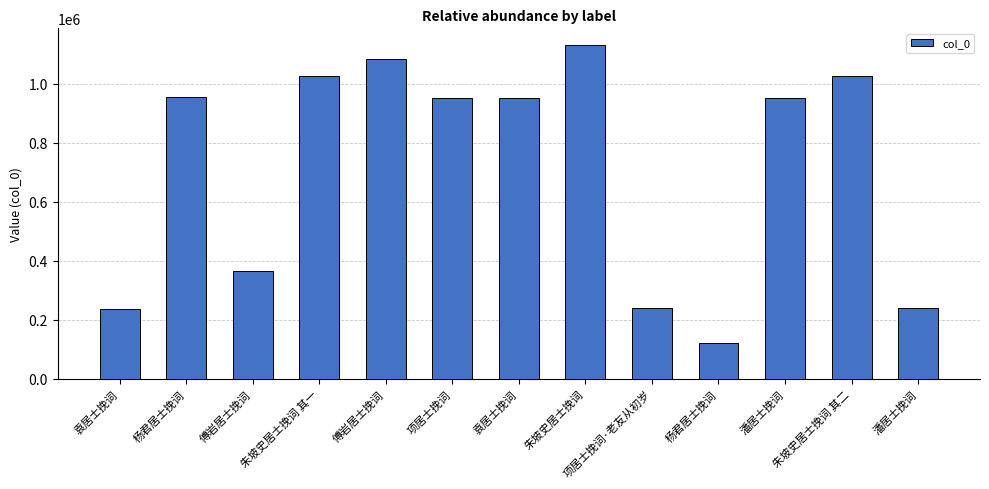

Count the number of categories in the chart.

13